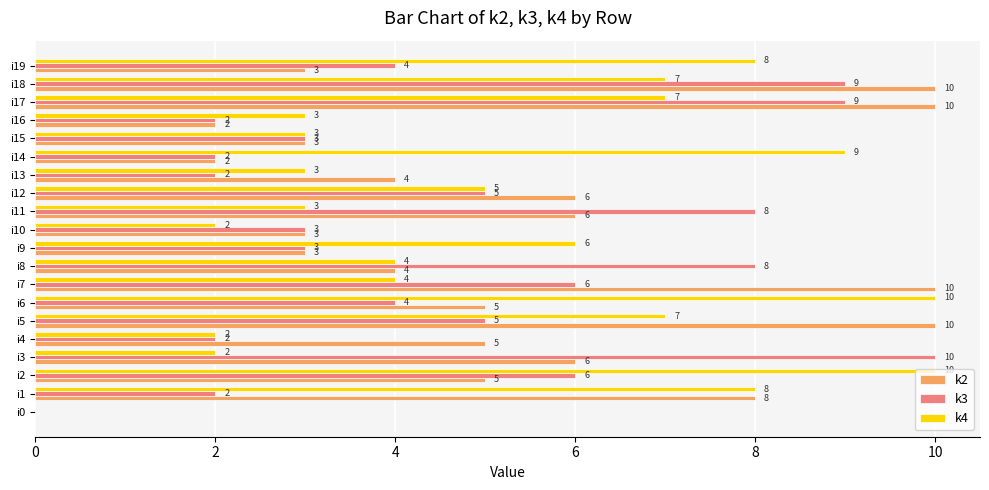

What is the maximum value for k3?

10